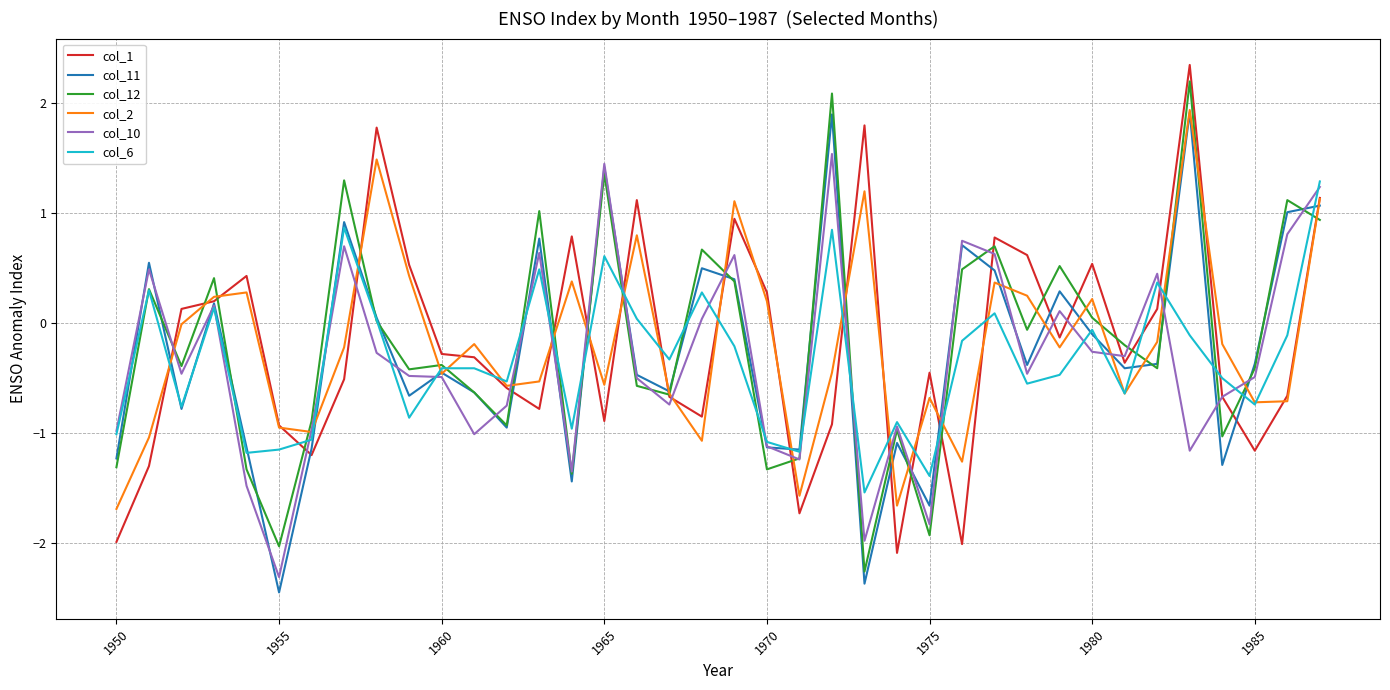

What is the highest value of the col_12 series?

2.2